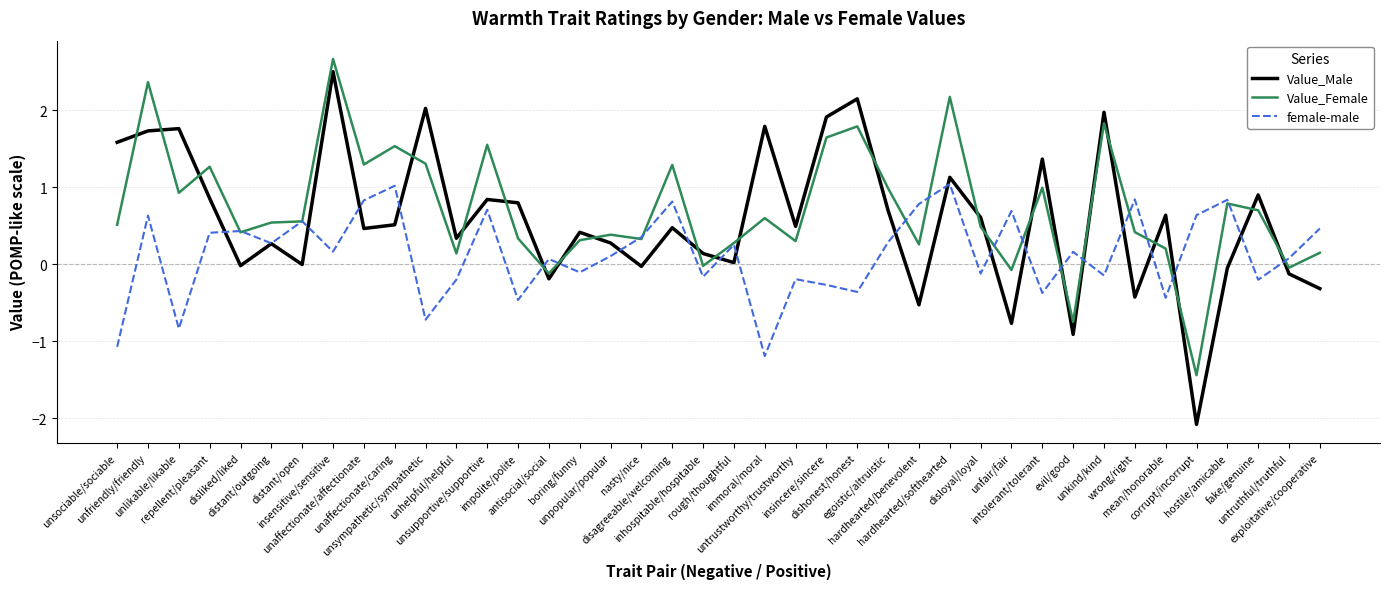

What is the greatest value displayed?

2.7